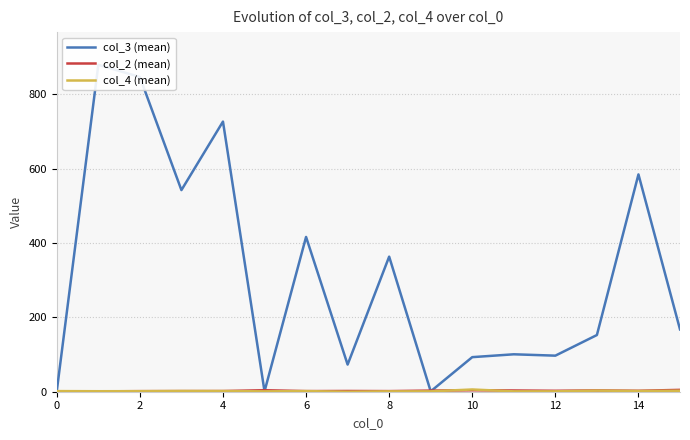

Reading right to left, what are all the values shown in this chart?

col_3 (mean): 167.7	584.5	152.5	97.0	100.7	93.0	1.0	363.3	73.0	416.3	1.0	726.6	542.3	846.5	879.3	1.7
col_2 (mean): 5.0	2.5	3.5	2.5	3.3	4.0	3.0	1.7	2.0	1.7	4.0	1.8	1.7	1.5	1.0	1.0
col_4 (mean): 2.7	2.0	3.0	1.0	1.0	6.0	1.0	1.0	0.0	1.7	1.0	1.8	2.0	1.5	1.3	1.7